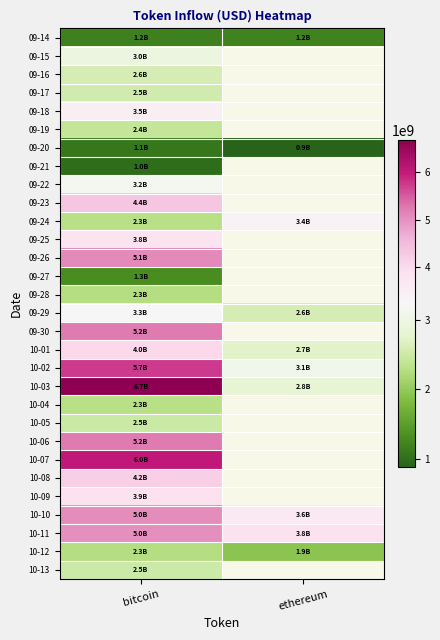

List the labels in order of 09-24 value, largest first.

ethereum, bitcoin